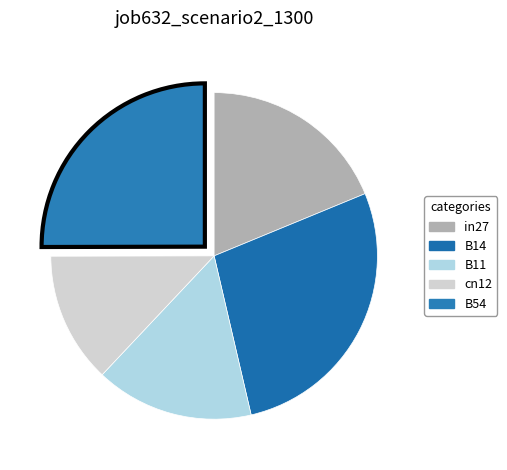

What is the change in value from B14 to cn12?

-0.7